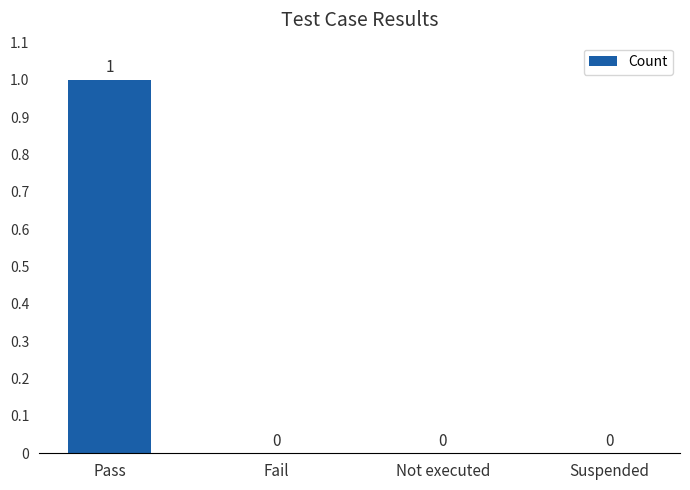

The chart shows a value of 2 at Pass. True or false?

False